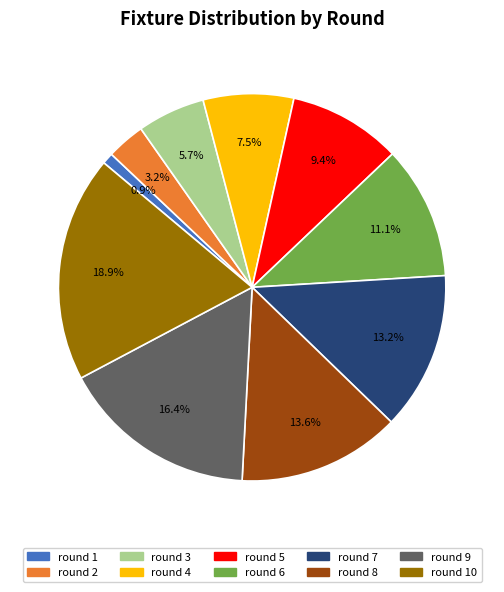

Is there a majority slice in this chart?

No